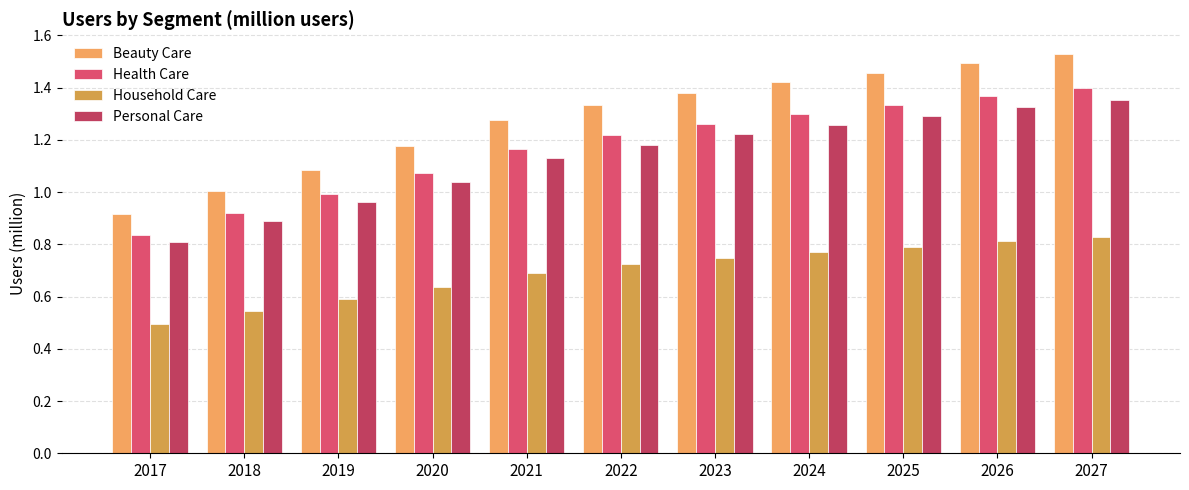

Which category has the highest value across all series?

2027